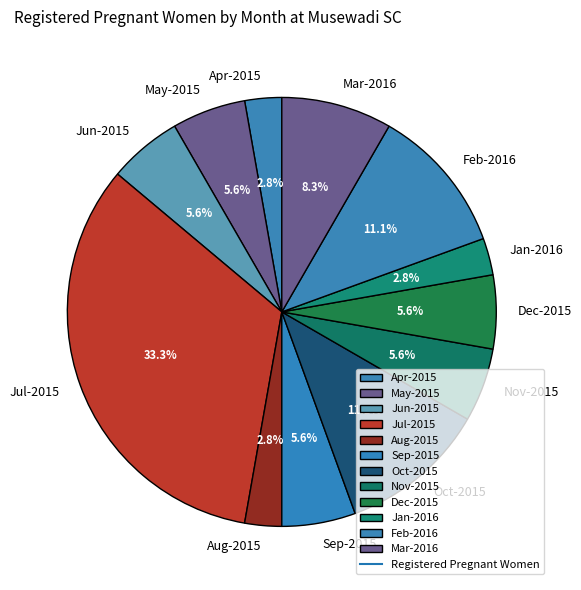

Is there a majority slice in this chart?

No